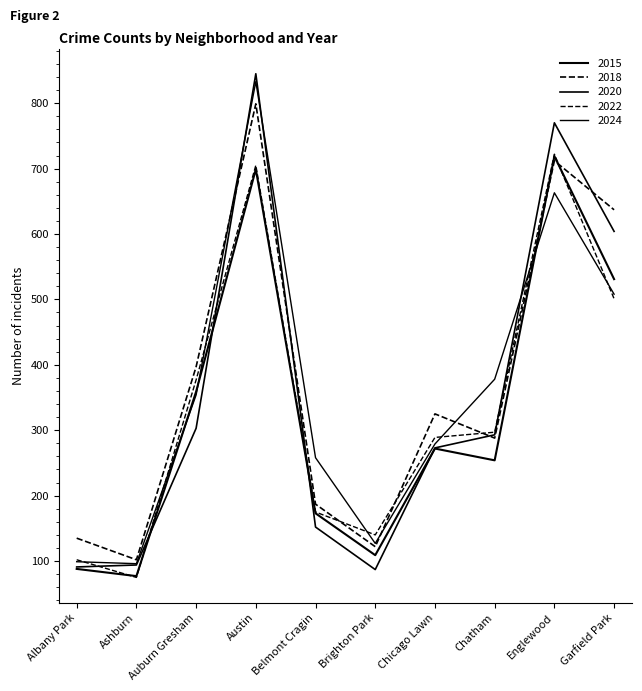

Which series has the largest total across all categories?

2018